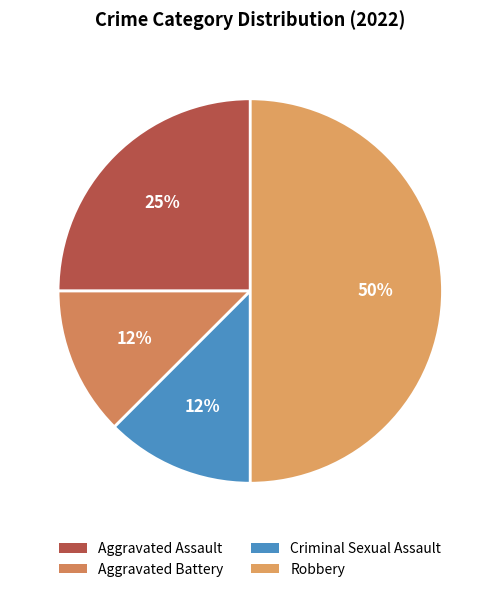

How many slices are in this pie chart?

4